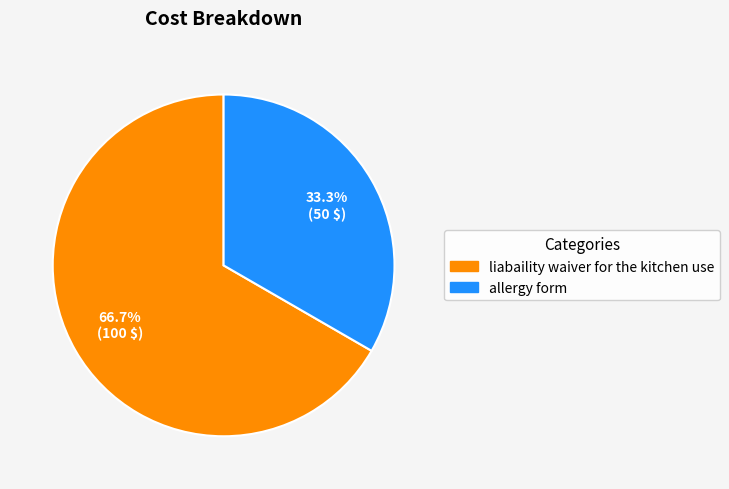

What percentage is NOT represented by liabaility waiver for the kitchen use?

33.3%